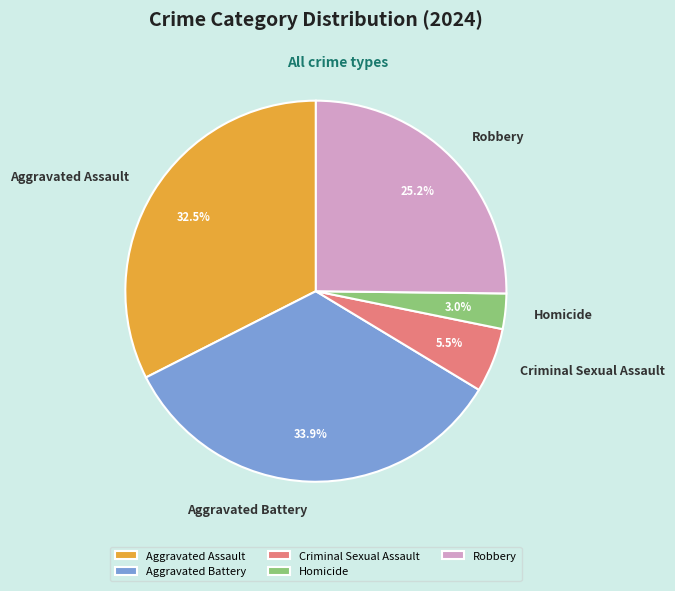

Rank the categories by value from lowest to highest.

Homicide, Criminal Sexual Assault, Robbery, Aggravated Assault, Aggravated Battery